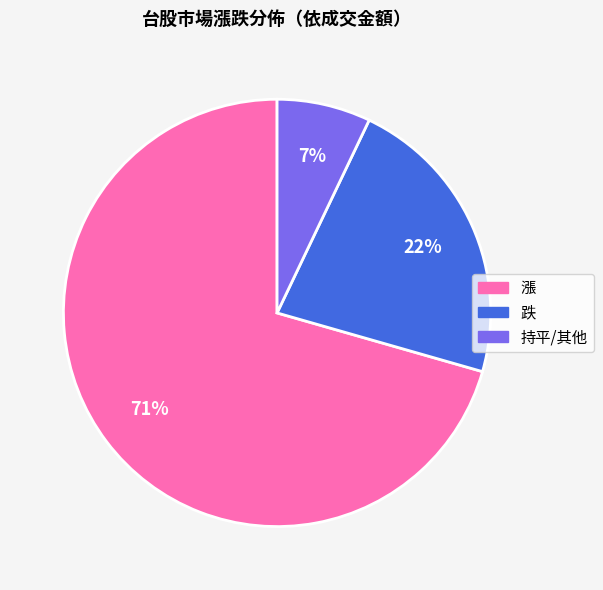

To the nearest percent, what is the average slice percentage?

33%